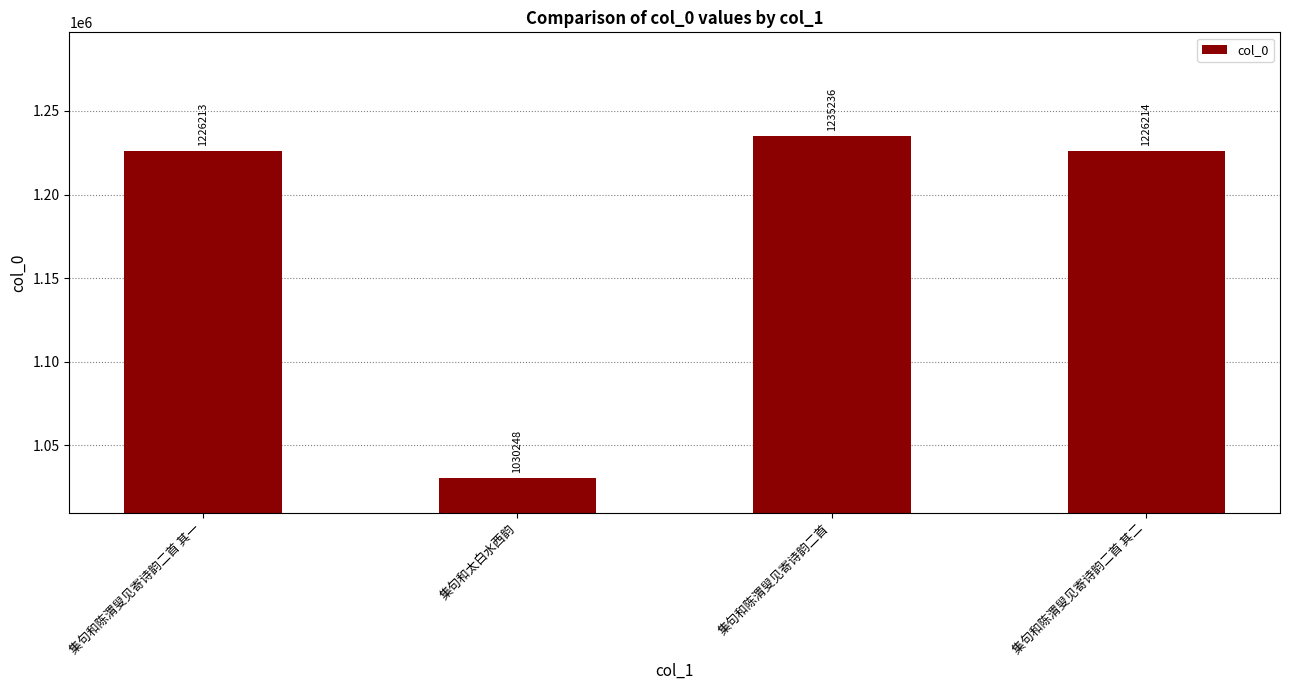

What position from the right is 集句和陈渭叟见寄诗韵二首 其二?

1